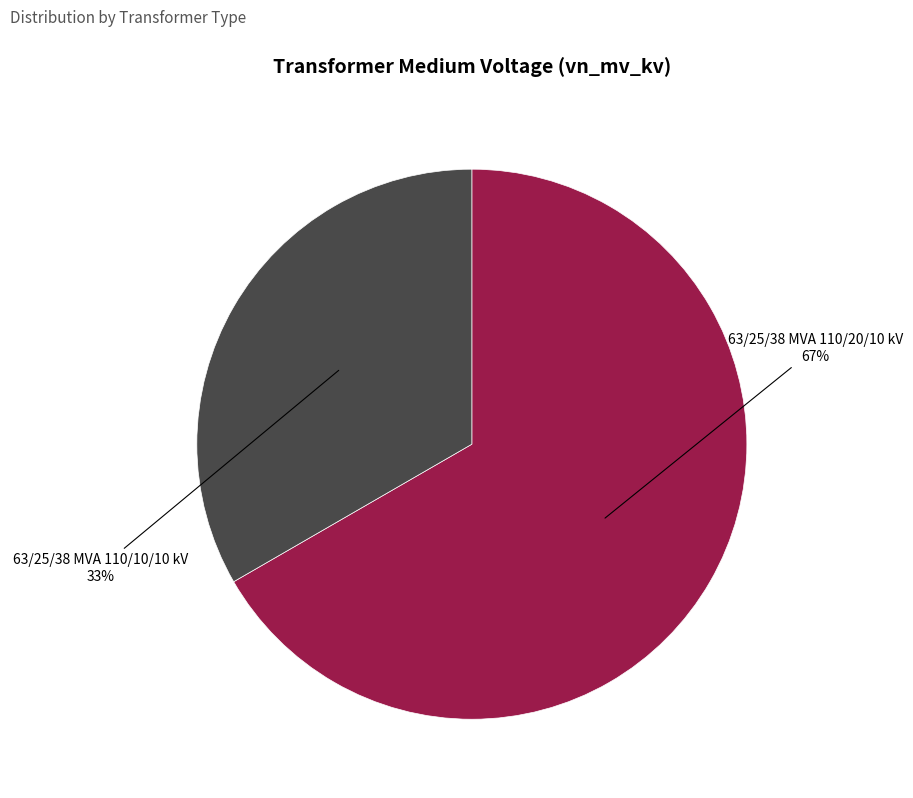

Does any single category account for the majority?

Yes